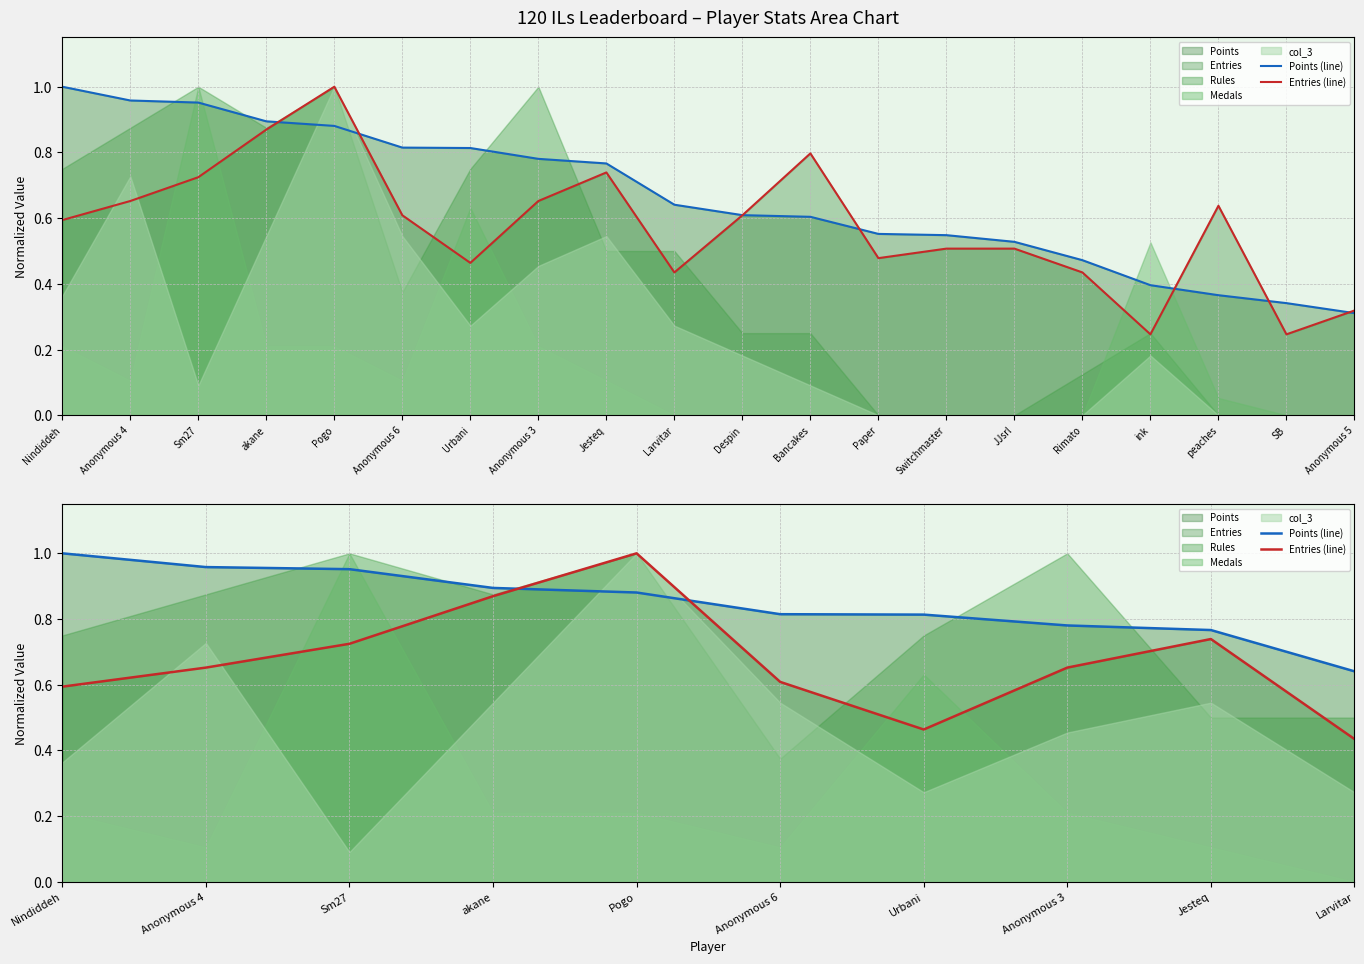

At how many categories does at least one series exceed 0?

10